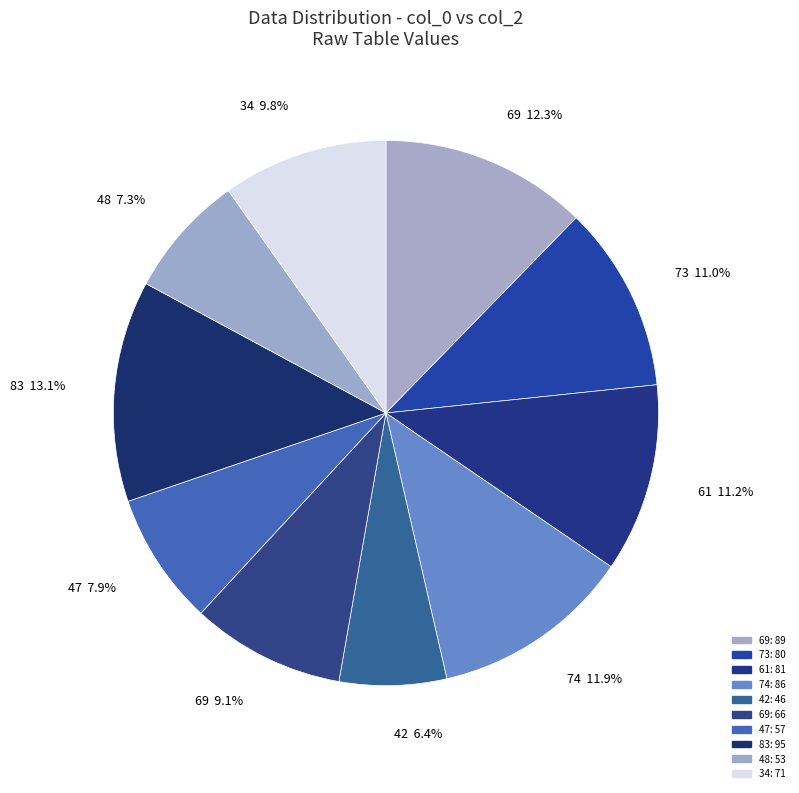

How many slices are in this pie chart?

10